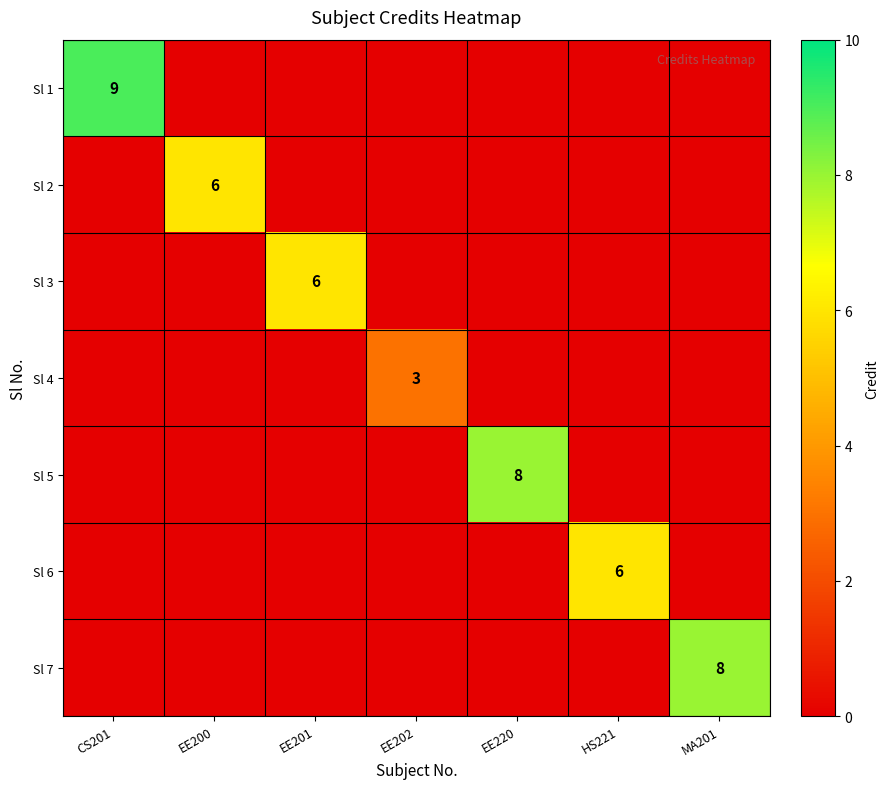

How many distinct data groups are displayed?

7